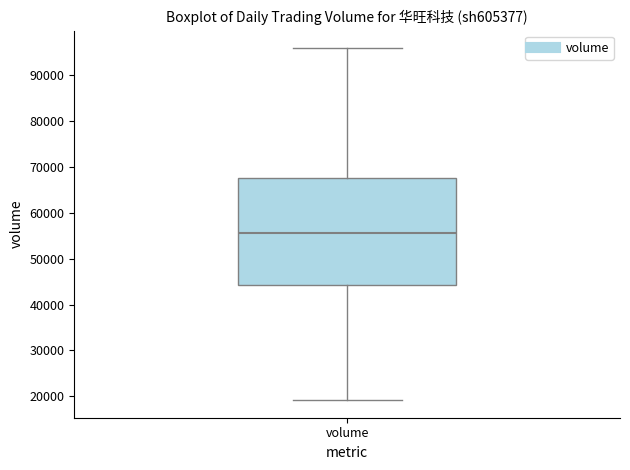

Read this box plot against the y-axis: the position of the median line, the range covered by the box, and the ends of both whiskers. The values are not printed on the chart, so give them approximately, as read against the axis.

median 56000, box 44000 to 68000, whiskers 19000 to 96000